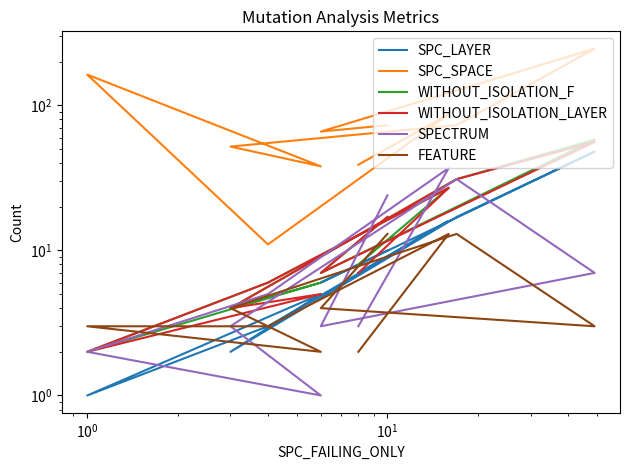

At which category does SPC_SPACE reach its first local peak?

$\mathdefault{10^{0}}$